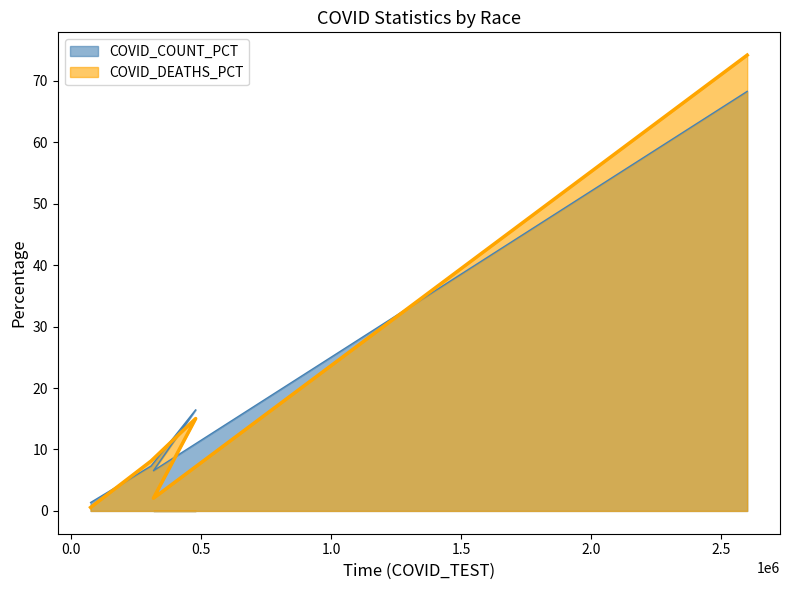

What are all the series names shown in the legend?

COVID_COUNT_PCT, COVID_DEATHS_PCT